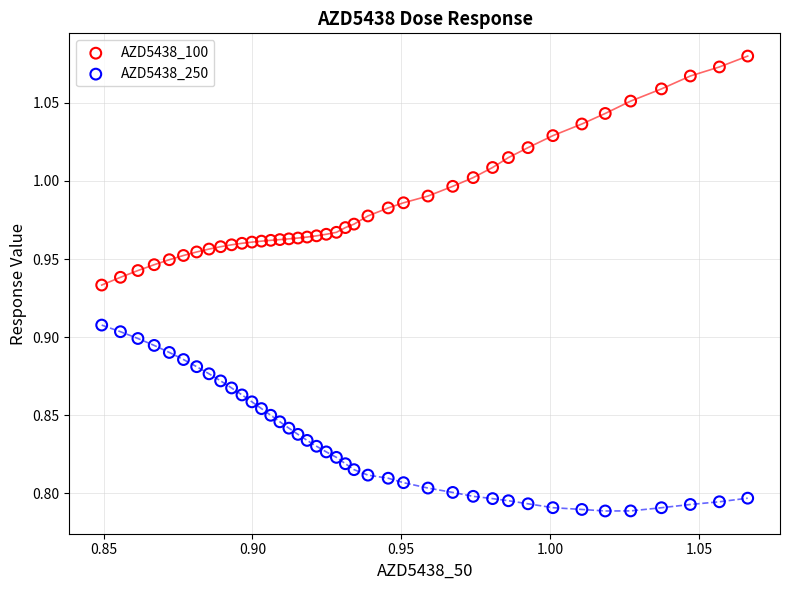

Across all data points, what is the range of Y values (max minus min)?

0.3